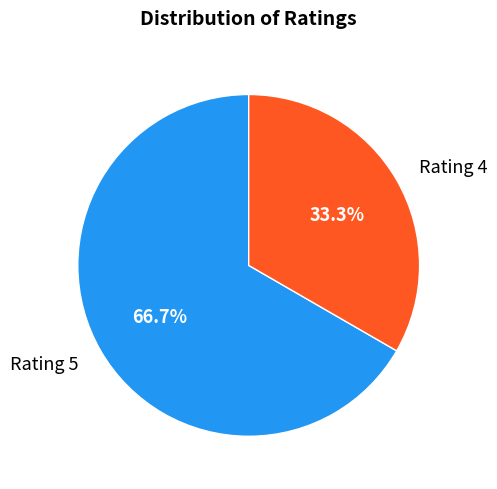

Do Rating 5 and Rating 4 together represent more than half of the pie?

Yes